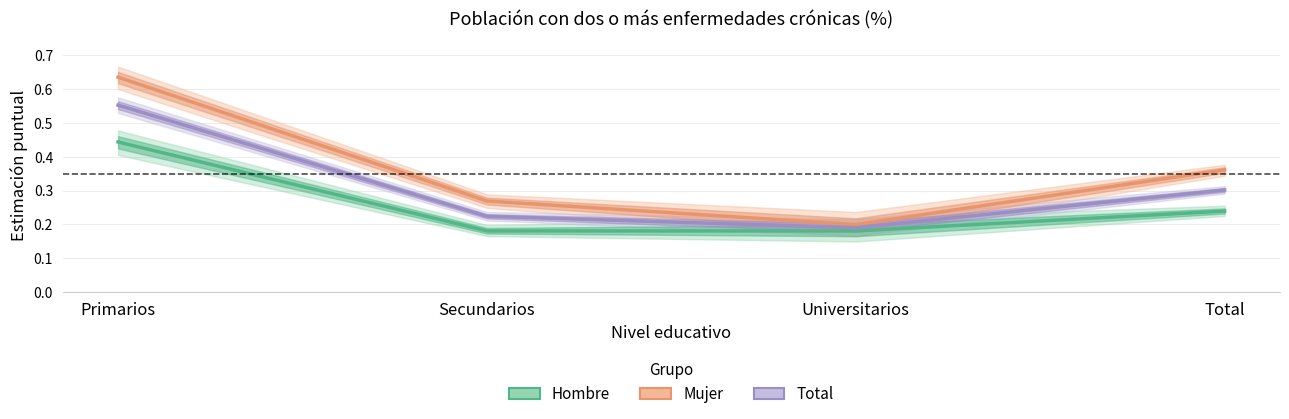

Where is Total (Estimación) nearest to the value 0?

Universitarios